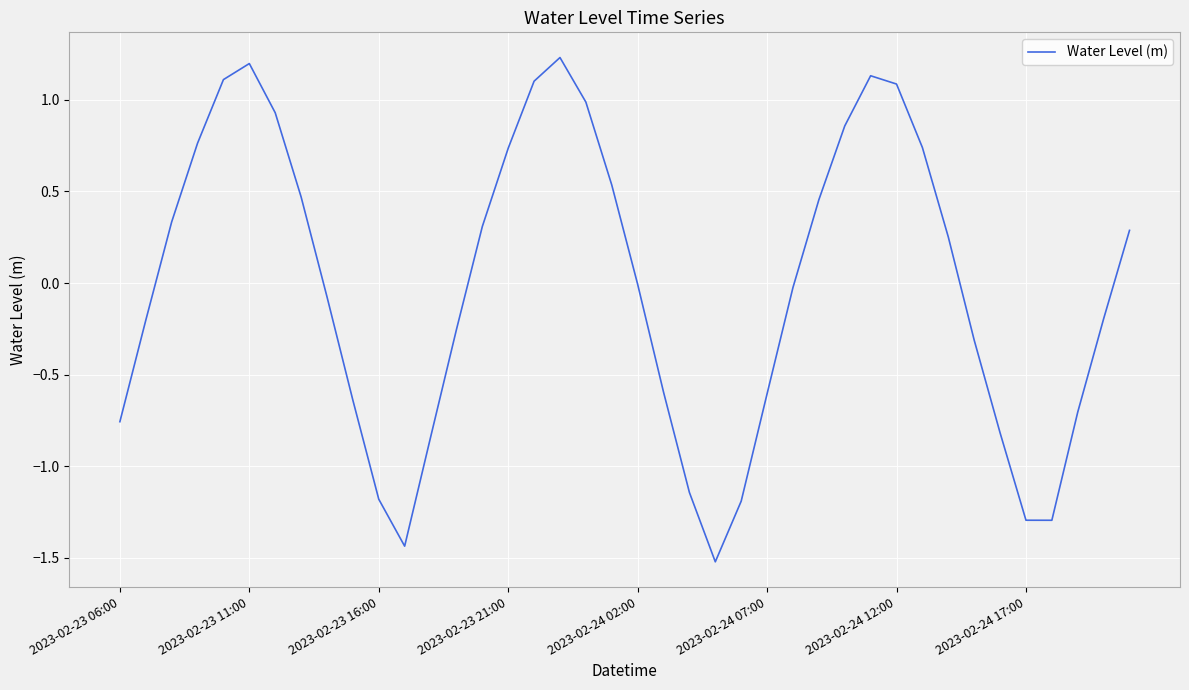

What is the difference between the maximum and minimum values?

2.8